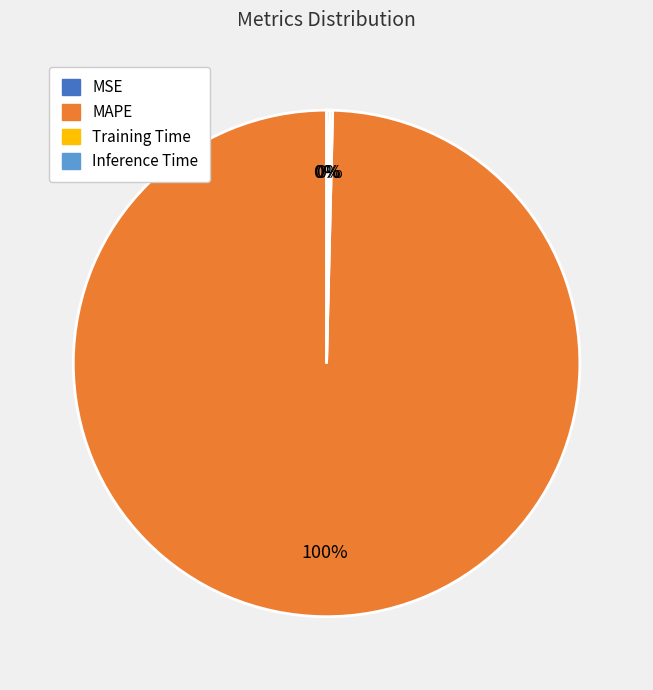

Does any single category account for the majority?

Yes